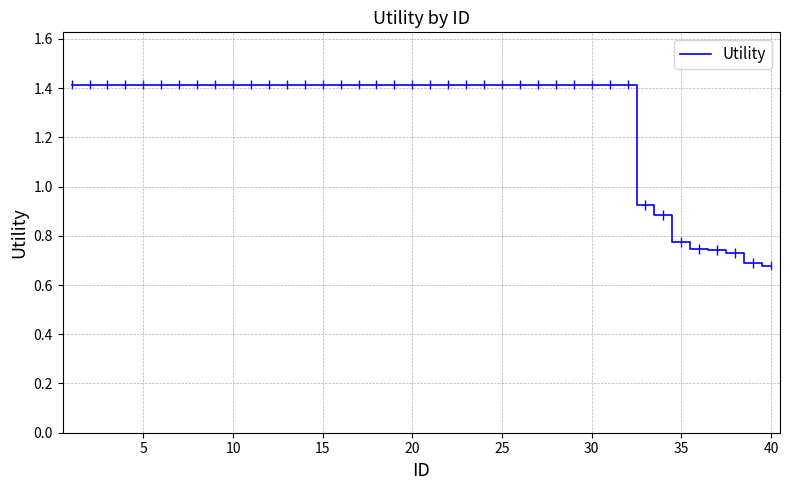

What is the greatest value displayed?

1.4